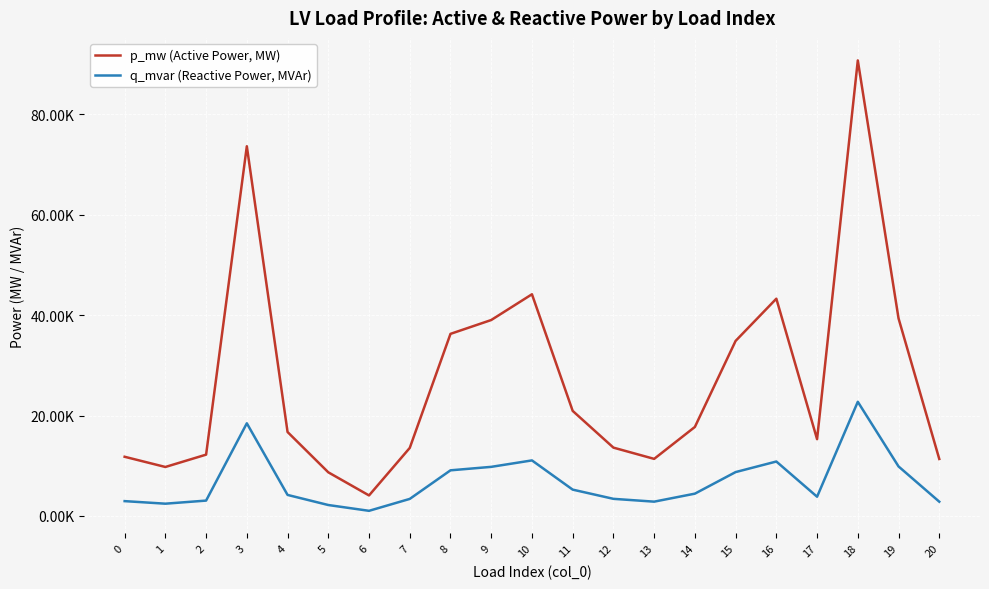

Reading right to left, what are all the values shown in this chart?

p_mw (Active Power, MW): 20=0.0	19=0.0	18=0.1	17=0.0	16=0.0	15=0.0	14=0.0	13=0.0	12=0.0	11=0.0	10=0.0	9=0.0	8=0.0	7=0.0	6=0.0	5=0.0	4=0.0	3=0.1	2=0.0	1=0.0	0=0.0
q_mvar (Reactive Power, MVAr): 20=0.0	19=0.0	18=0.0	17=0.0	16=0.0	15=0.0	14=0.0	13=0.0	12=0.0	11=0.0	10=0.0	9=0.0	8=0.0	7=0.0	6=0.0	5=0.0	4=0.0	3=0.0	2=0.0	1=0.0	0=0.0